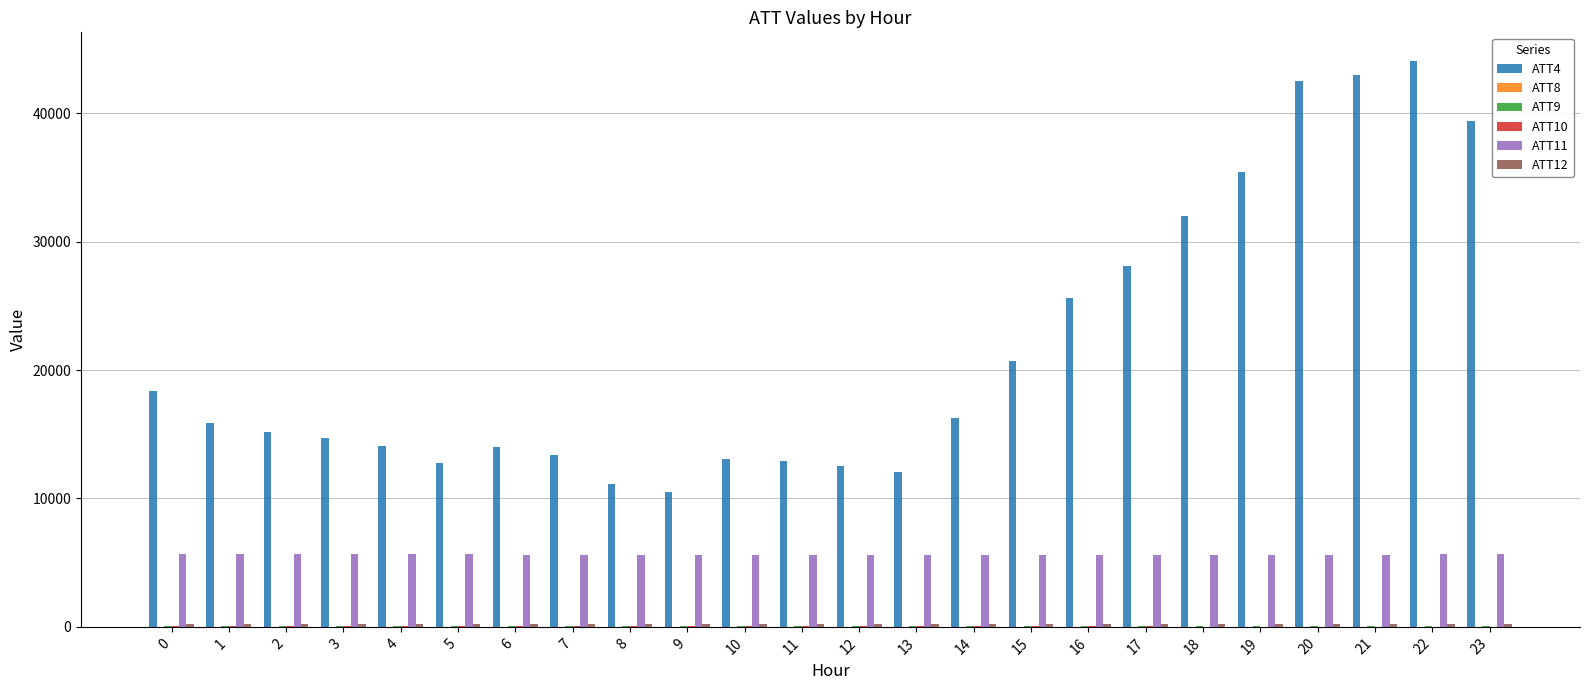

Which series has the largest total across all categories?

ATT4